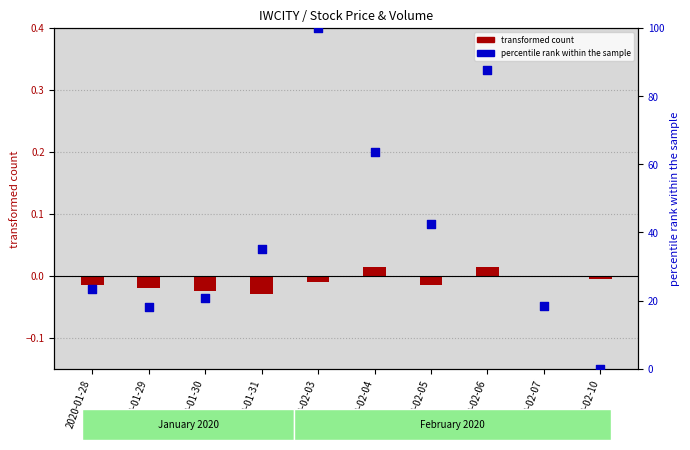

What is the total value across all series at 2020-01-29?

18.0